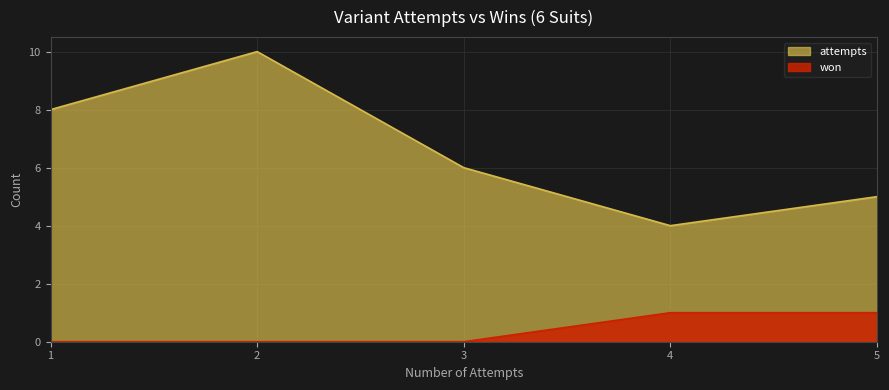

List the series in order of their overall mean, lowest first.

won, attempts